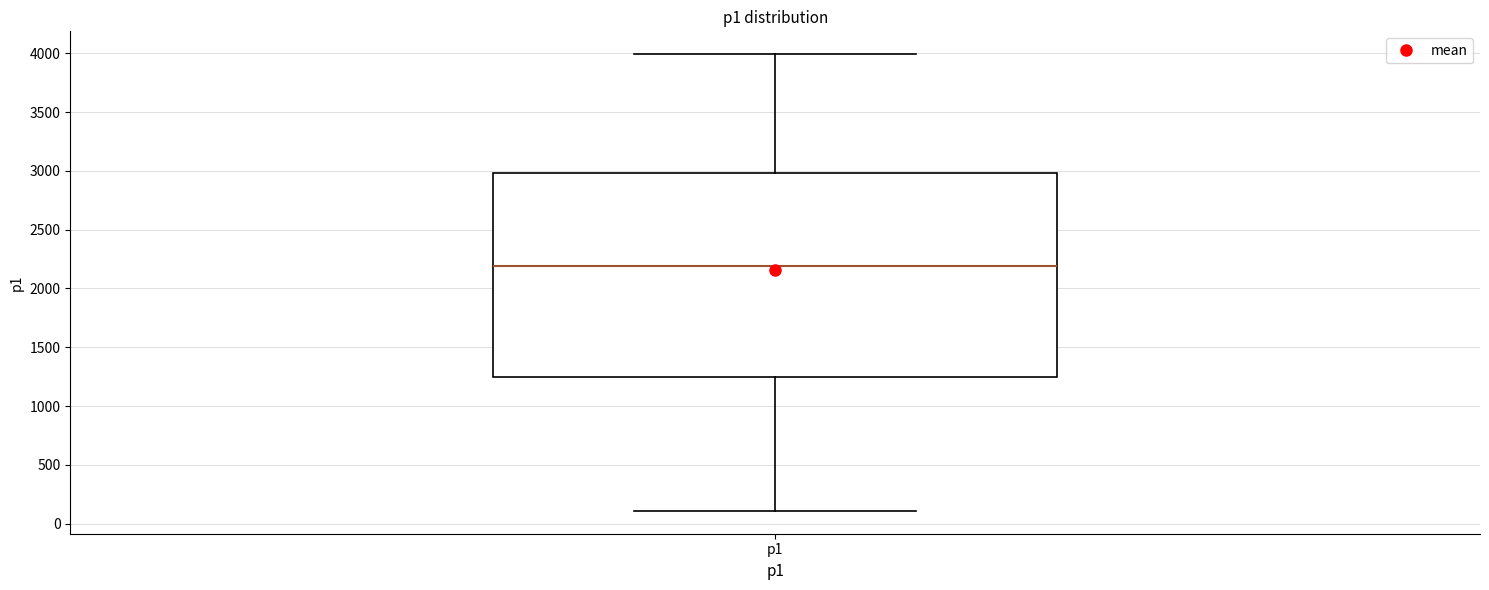

Read this box plot against the y-axis: the position of the median line, the range covered by the box, and the ends of both whiskers. The values are not printed on the chart, so give them approximately, as read against the axis.

median 2200, box 1250 to 3000, whiskers 100 to 4000